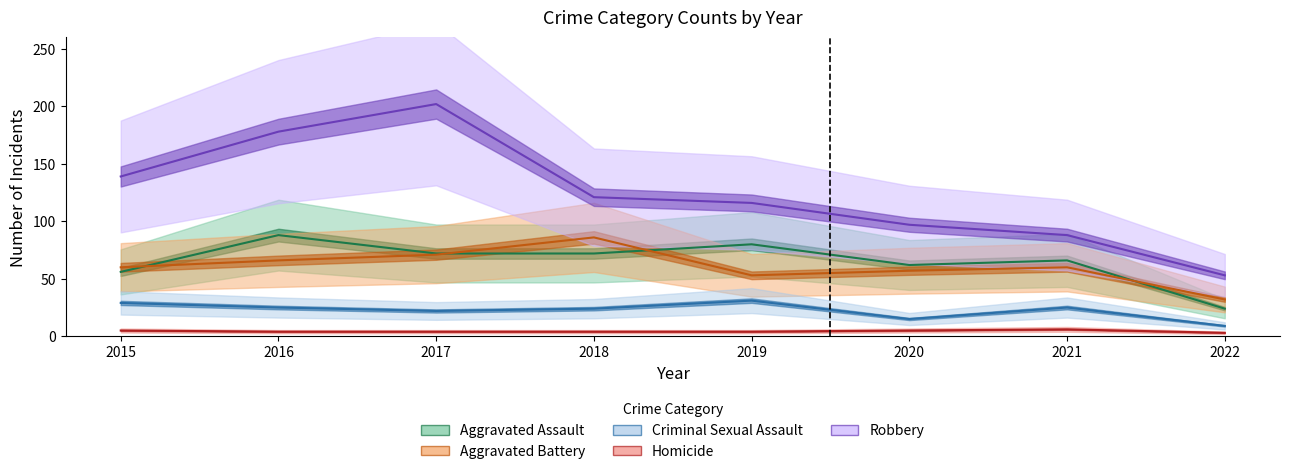

What is the difference between the highest and lowest values at 2016?

174